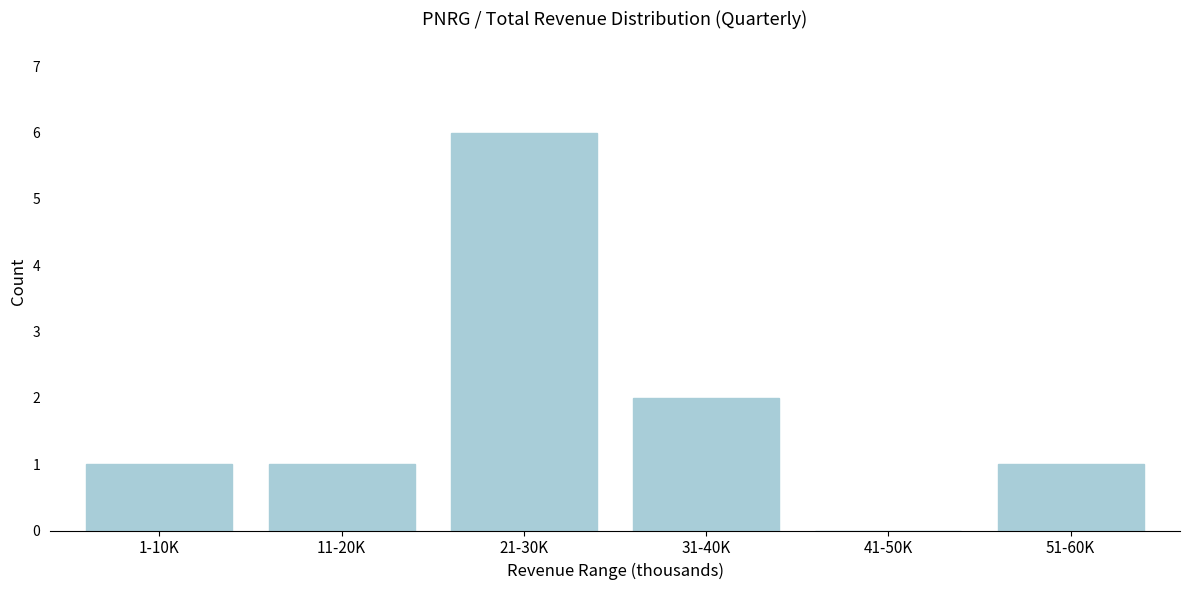

Reading right to left, list all the values displayed in this chart.

51-60K=1	41-50K=0	31-40K=2	21-30K=6	11-20K=1	1-10K=1